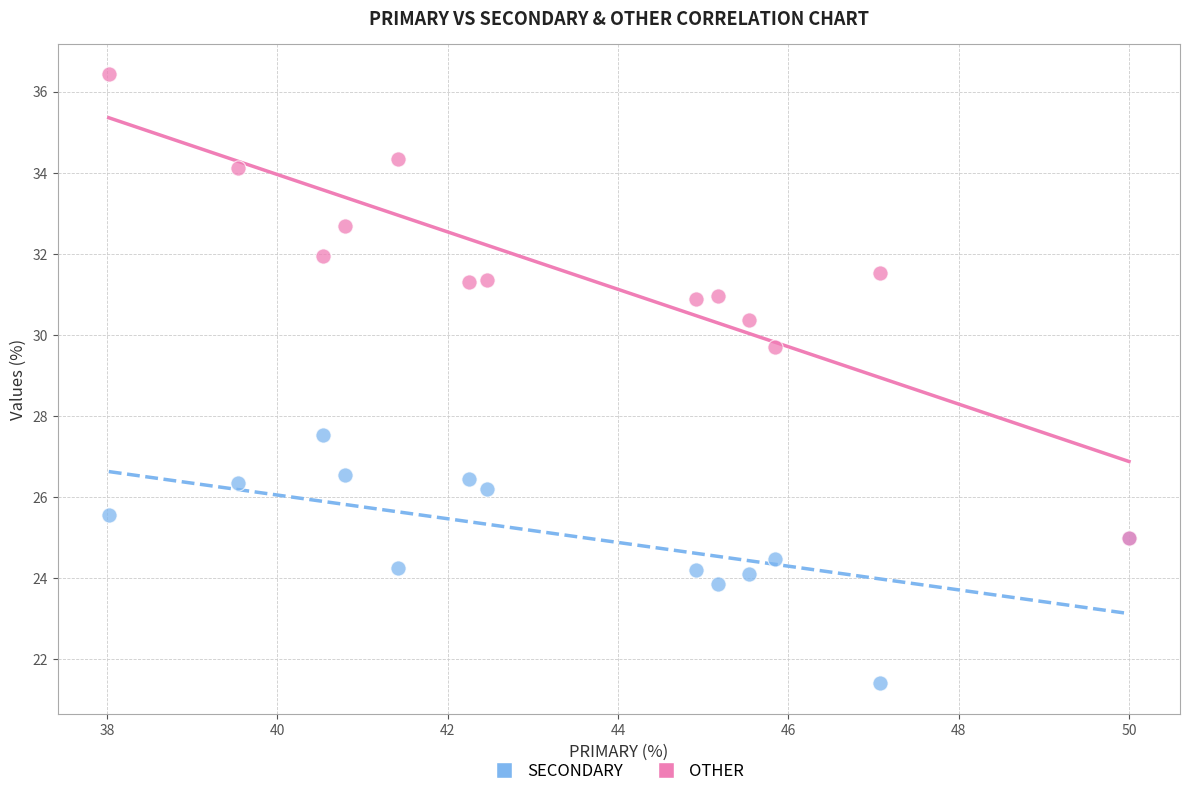

Which series has the largest Y range (max minus min)?

OTHER